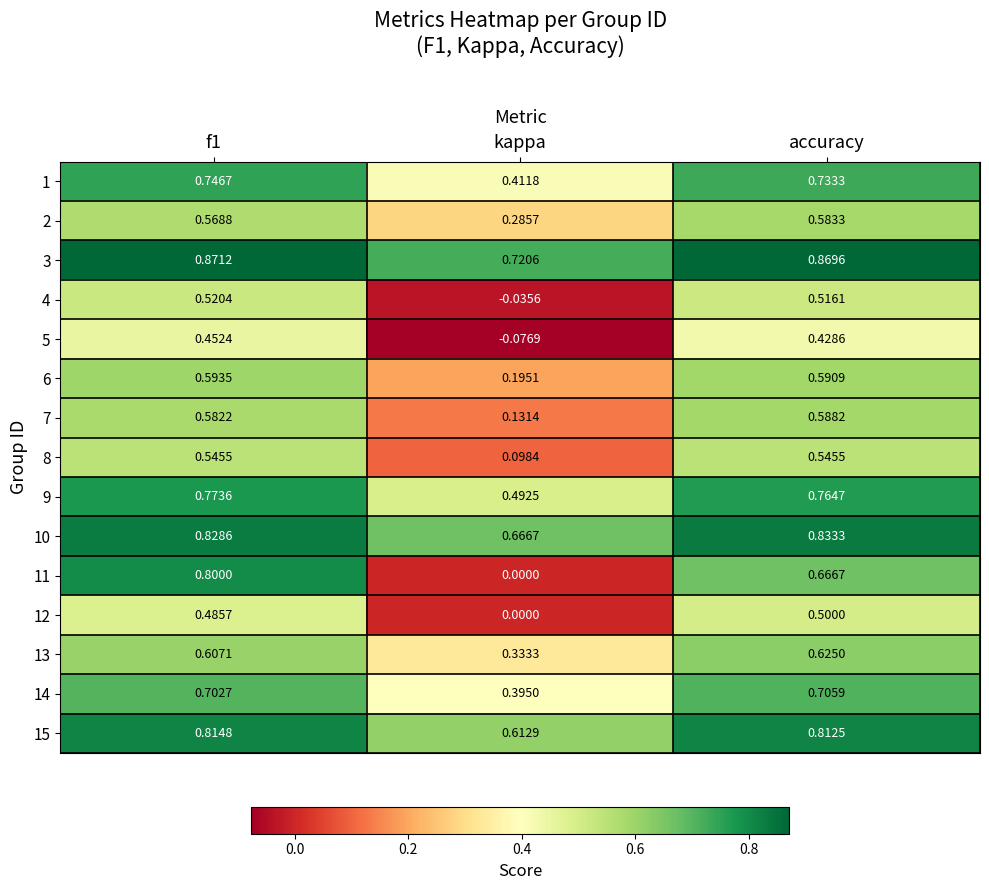

Is the value of 3 at f1 greater than the value of 7 at kappa?

Yes